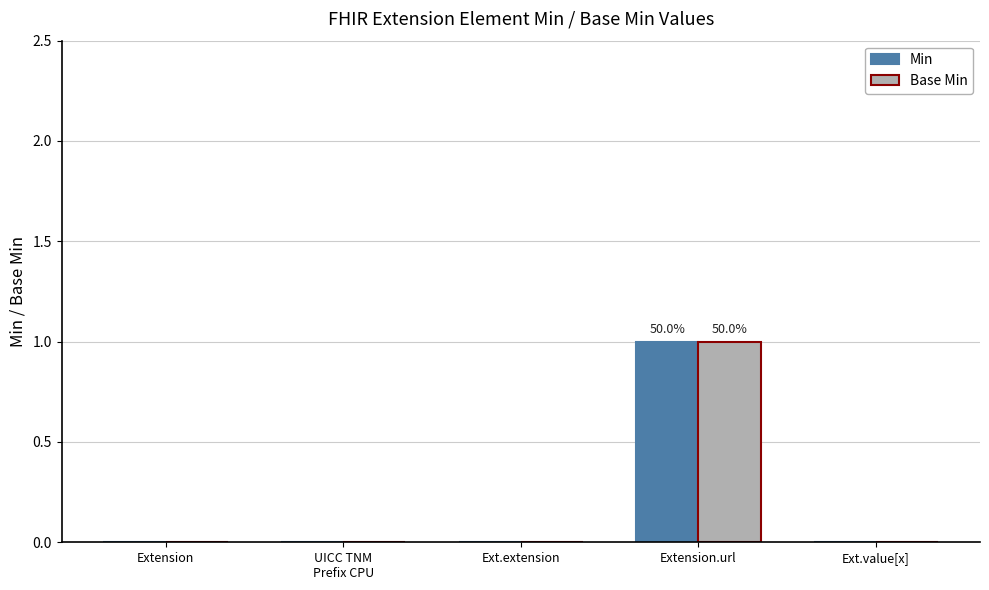

Reading left to right, transcribe all the data shown in this chart.

Min: 0	0	0	1	0
Base Min: 0	0	0	1	0